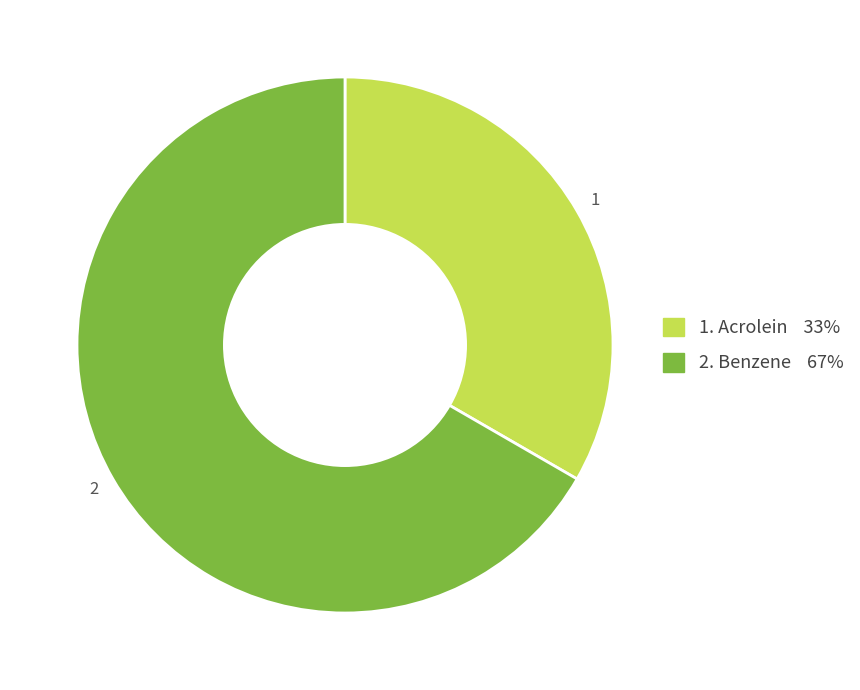

Does any single category account for the majority?

Yes